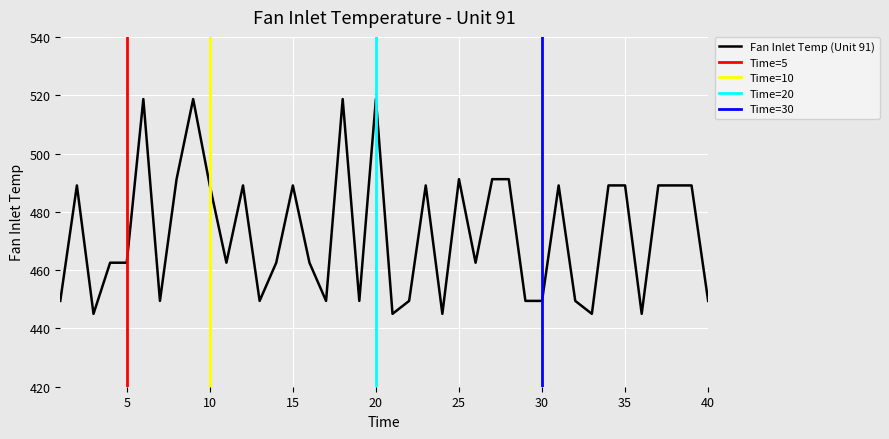

List the labels in order of value, smallest first.

3, 21, 24, 33, 36, 1, 7, 13, 17, 19, 22, 29, 30, 32, 40, 4, 5, 11, 14, 16, 26, 2, 10, 12, 15, 23, 31, 34, 35, 37, 38, 39, 8, 25, 27, 28, 6, 9, 18, 20